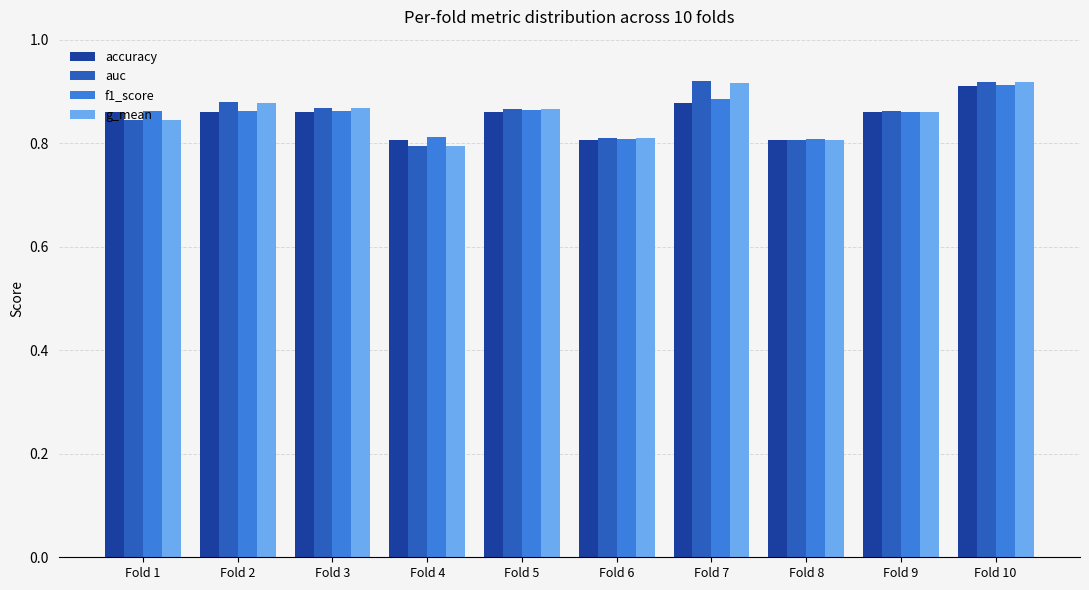

Which category has the highest value in the accuracy series?

Fold 10